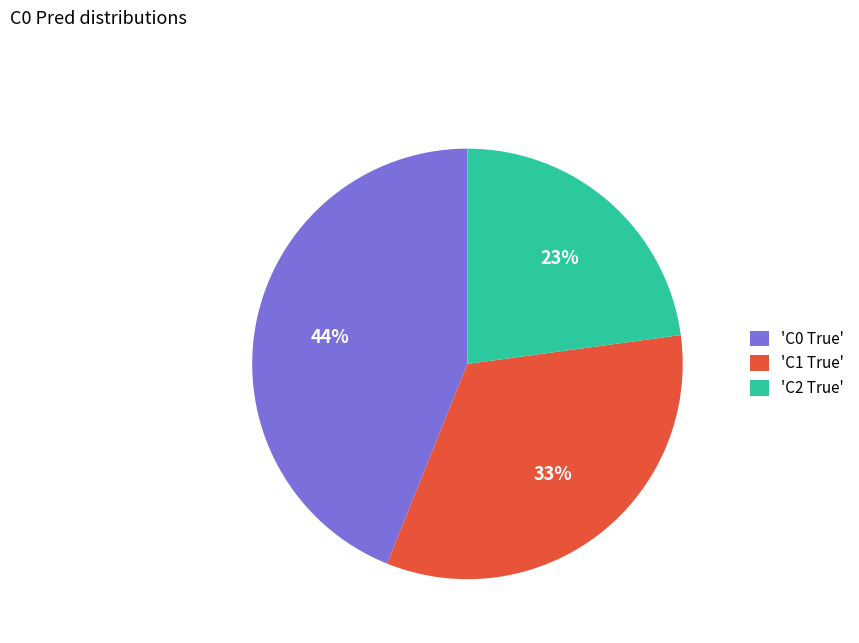

What is the smallest slice in the pie chart?

'C2 True'